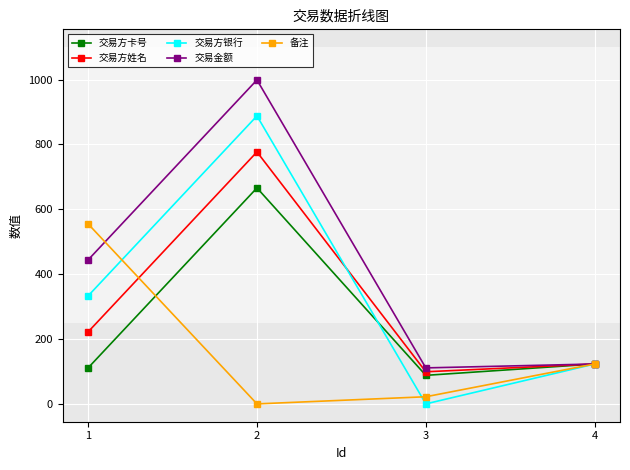

Reading left to right, transcribe all the data shown in this chart.

交易方卡号: 1=111	2=666	3=88	4=123
交易方姓名: 1=222	2=777	3=99	4=123
交易方银行: 1=333	2=888	3=0	4=123
交易金额: 1=444	2=999	3=111	4=123
备注: 1=555	2=0	3=22	4=123